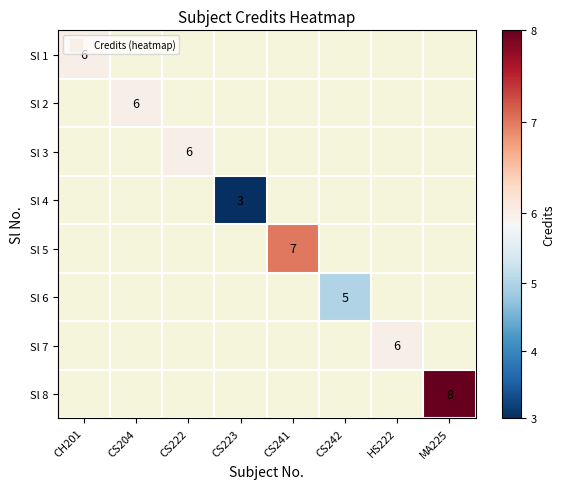

At how many categories does at least one series exceed 3?

7